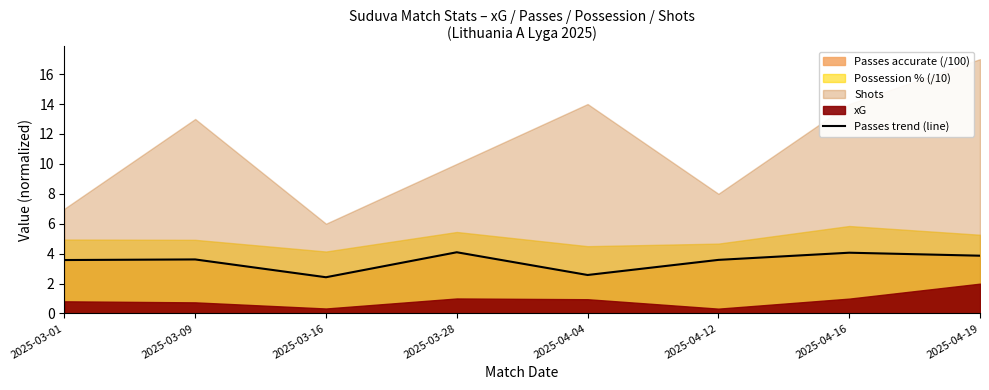

Reading right to left, what are all the values shown in this chart?

2025-04-19=3.9	2025-04-16=4.1	2025-04-12=3.6	2025-04-04=2.6	2025-03-28=4.1	2025-03-16=2.4	2025-03-09=3.6	2025-03-01=3.6